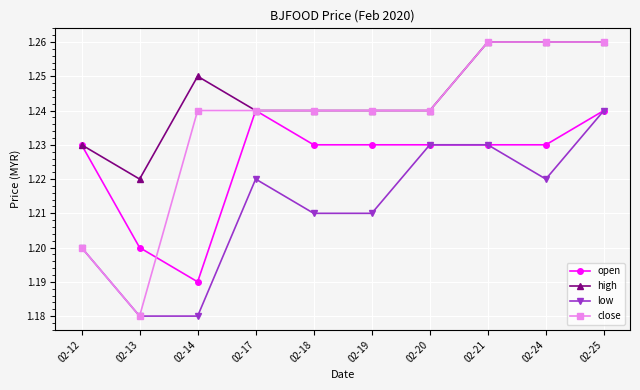

Is the value of low at 02-14 greater than the value of close at 02-19?

No